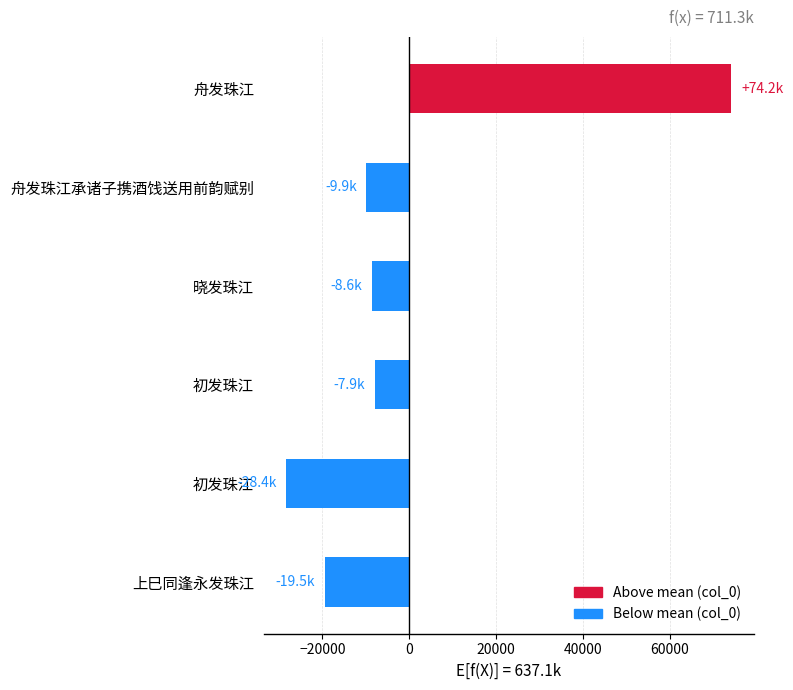

How many bars are there in total?

6